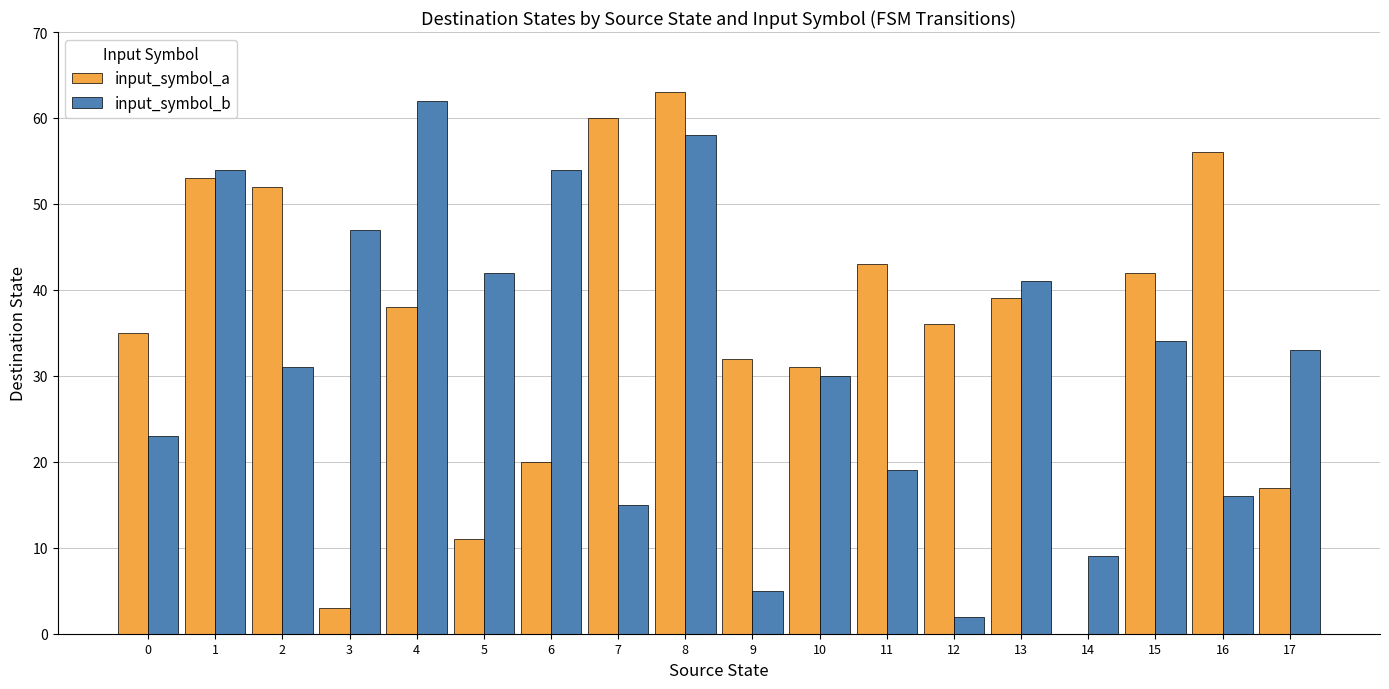

The value of input_symbol_b at 9 is 5. True or false?

True